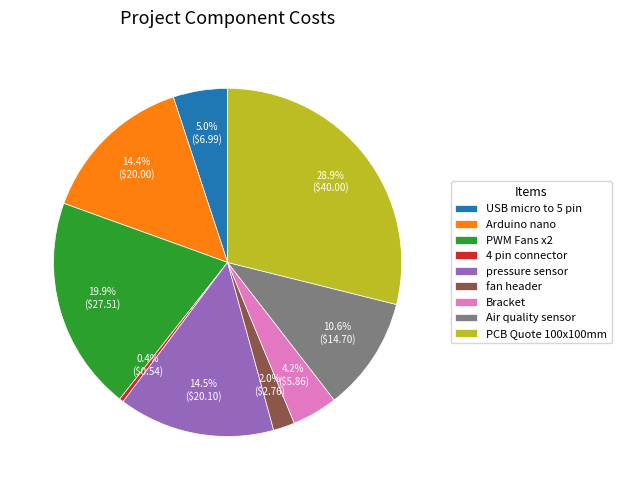

To the nearest percent, what is the average slice percentage?

11%